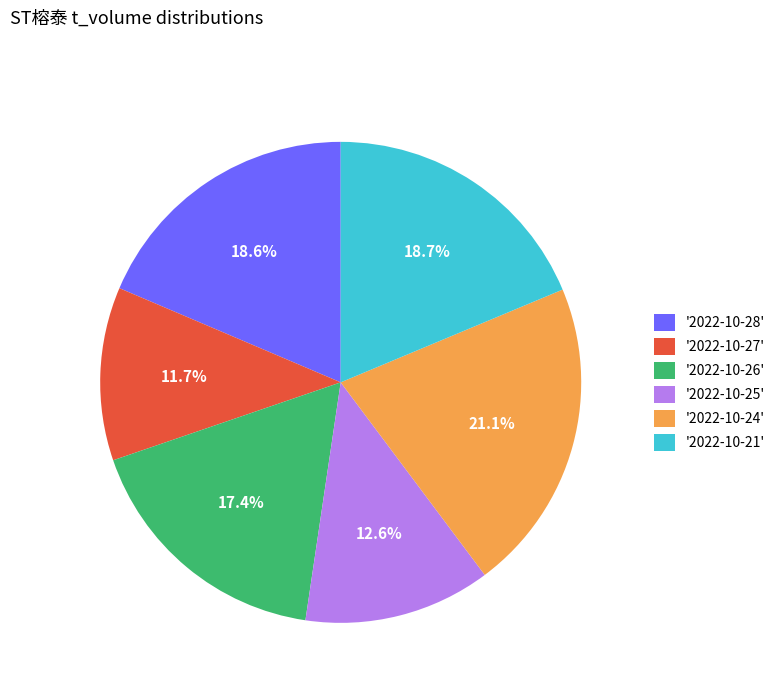

How many slices are in this pie chart?

6